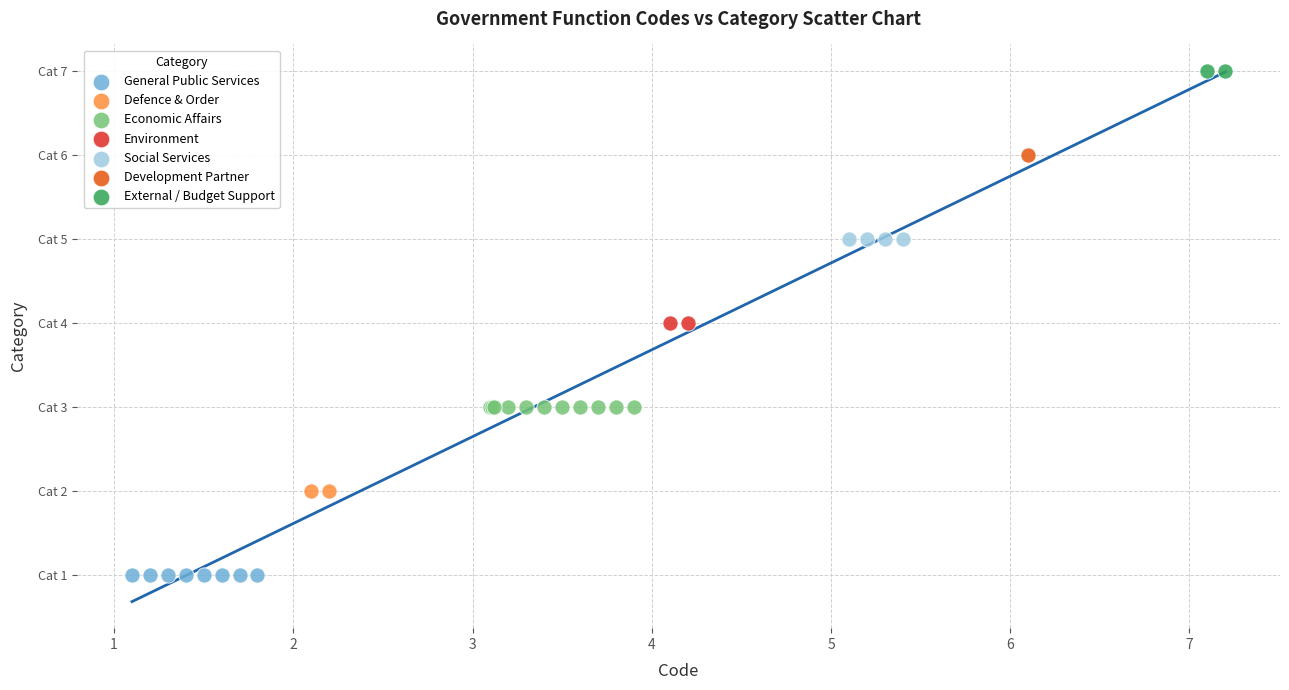

What are all the series names shown in the legend?

General Public Services, Defence & Order, Economic Affairs, Environment, Social Services, Development Partner, External / Budget Support